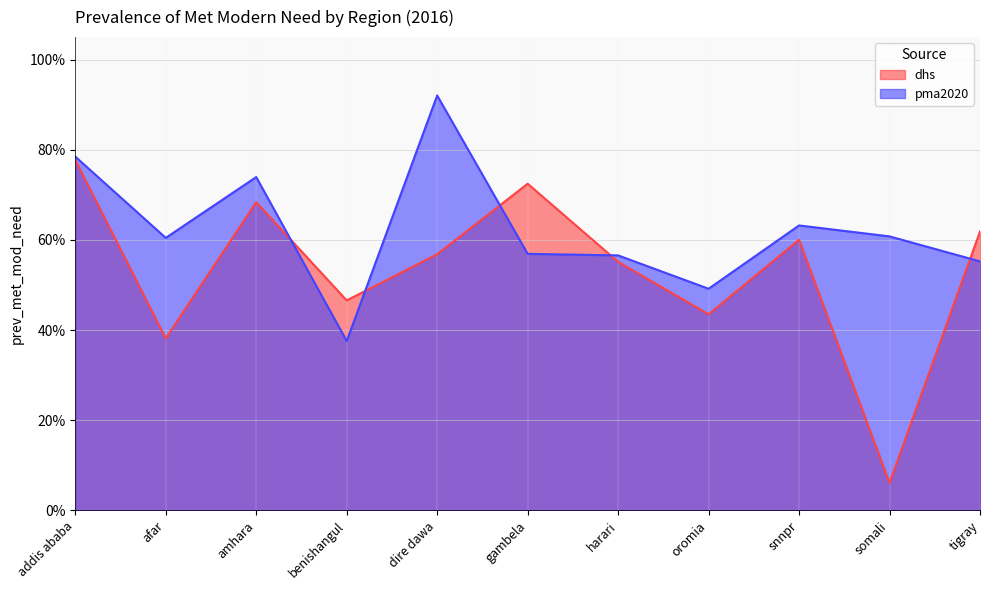

Rank the categories by dhs value from highest to lowest.

addis ababa, gambela, amhara, tigray, snnpr, dire dawa, harari, benishangul, oromia, afar, somali